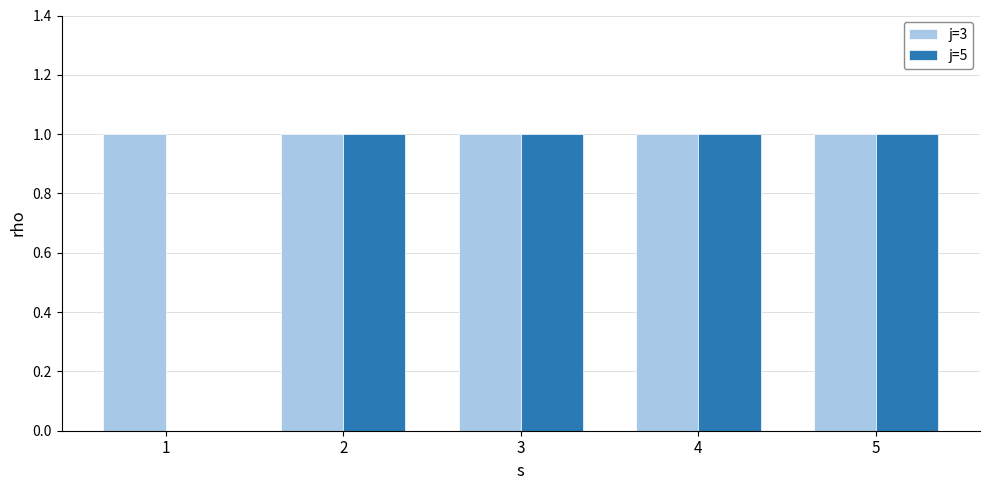

Which series has the largest total across all categories?

j=3